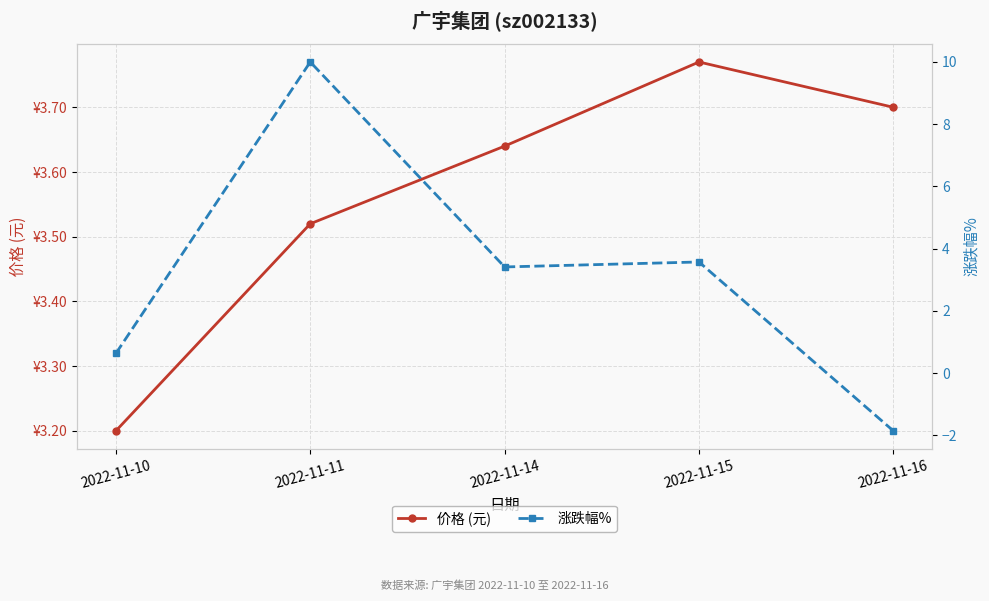

True or false: 涨跌幅% and 价格 (元) intersect in this chart.

True